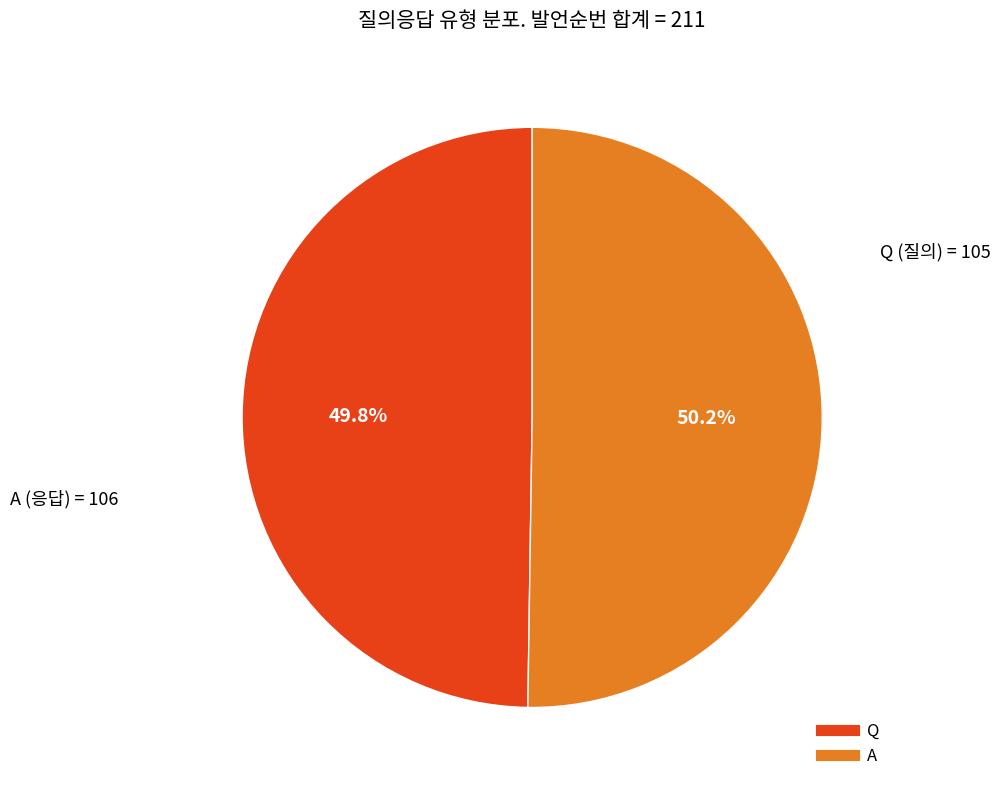

What is the ratio of the value at A to the value at Q?

1.0